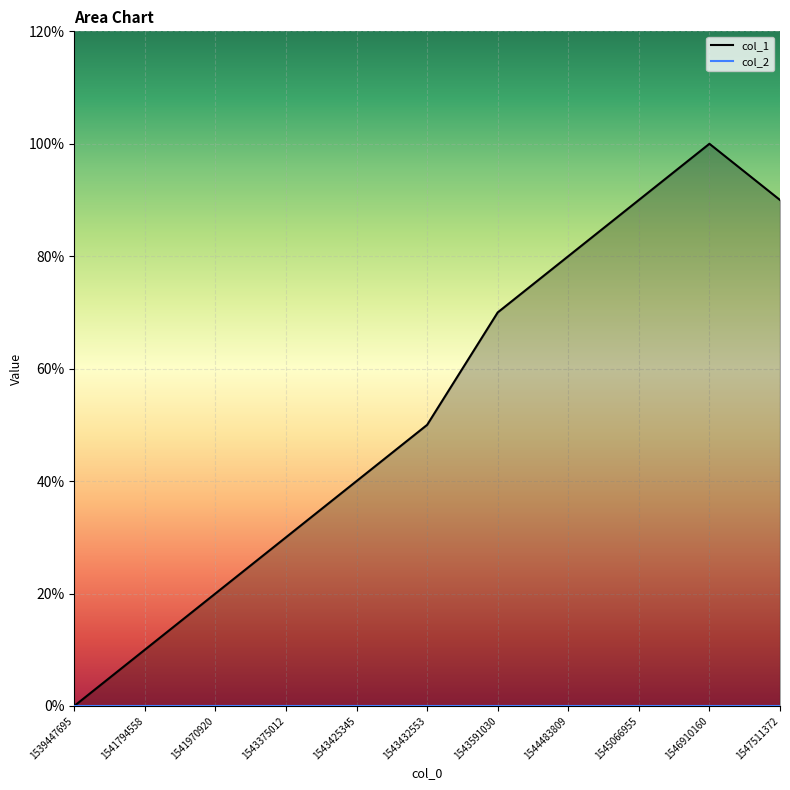

What is the value of the 2nd point from the left?

1